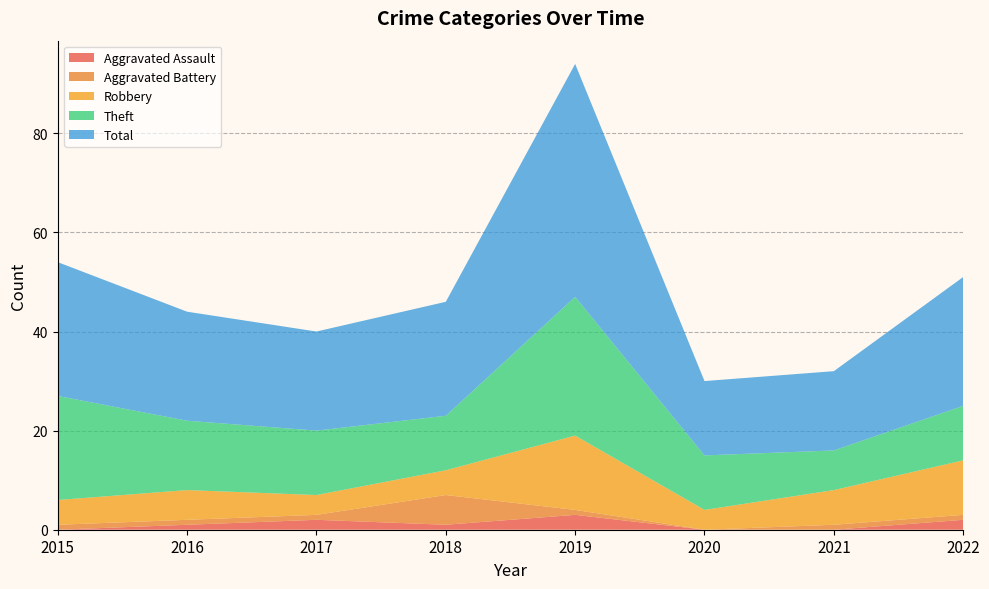

Reading right to left, list all the values displayed in this chart.

Aggravated Assault: 2	0	0	3	1	2	1	0
Aggravated Battery: 1	1	0	1	6	1	1	1
Robbery: 11	7	4	15	5	4	6	5
Theft: 11	8	11	28	11	13	14	21
Total: 26	16	15	47	23	20	22	27